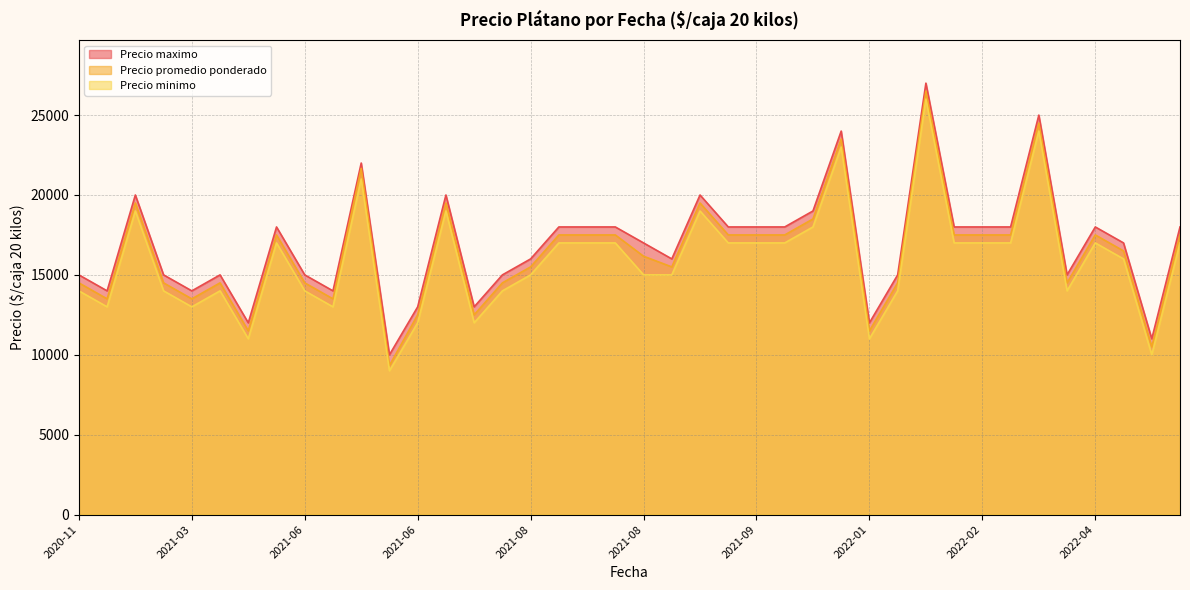

Does the chart display data point markers on the line(s)?

No